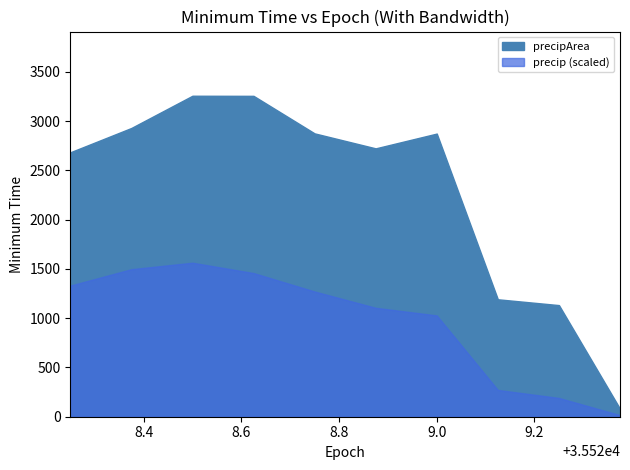

Does the chart display data point markers on the line(s)?

No